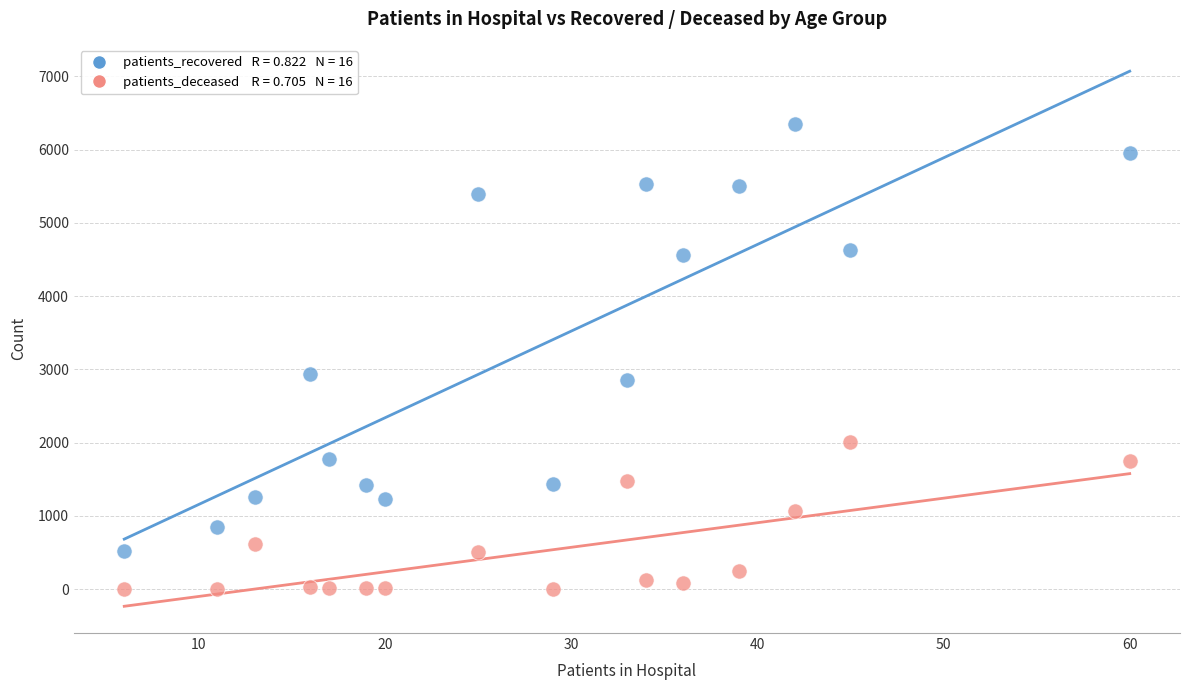

Across all data points, what is the range of X values (max minus min)?

54